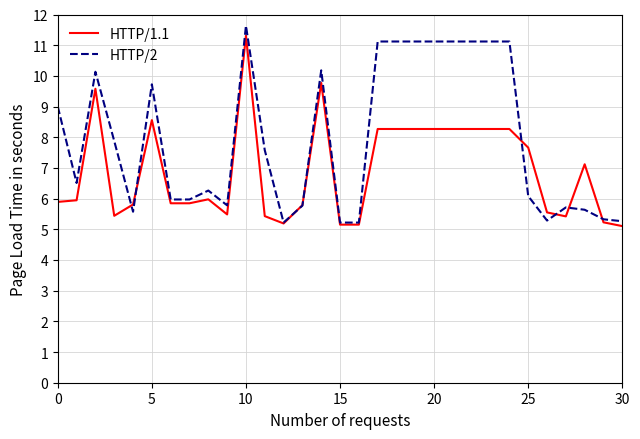

What is the greatest value displayed?

11.6